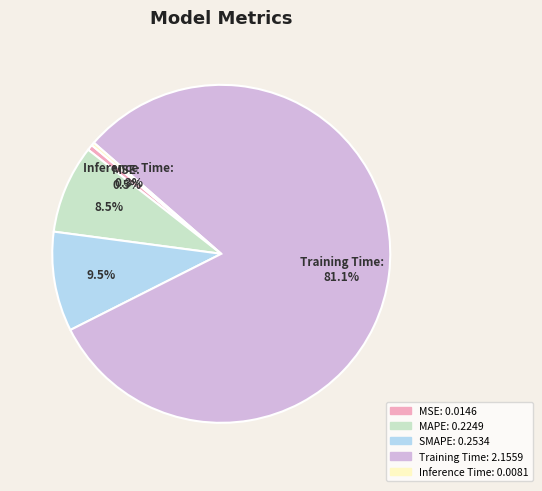

Does any single category account for the majority?

Yes